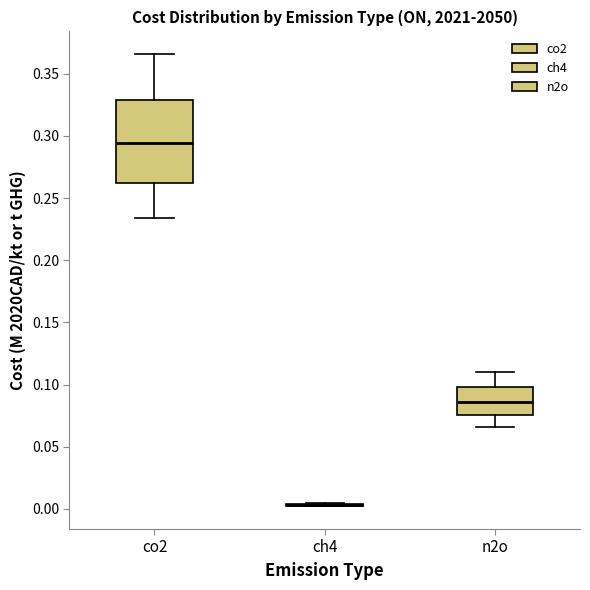

Reading left to right, transcribe this box plot: for each box, give where its median line is, the range the box spans, and where its two whiskers end, as read against the y-axis. The values are not printed on the chart, so give them approximately, as read against the axis.

co2: median 0.295, box 0.260 to 0.330, whiskers 0.235 to 0.365
ch4: box collapsed to a line at 0.005, whiskers 0.000 to 0.005
n2o: median 0.085, box 0.075 to 0.100, whiskers 0.065 to 0.110